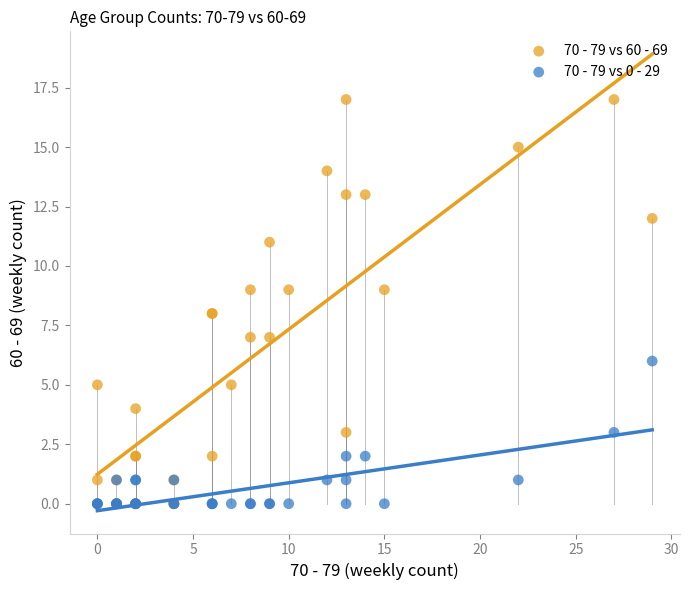

What are all the series names shown in the legend?

70 - 79 vs 60 - 69, 70 - 79 vs 0 - 29